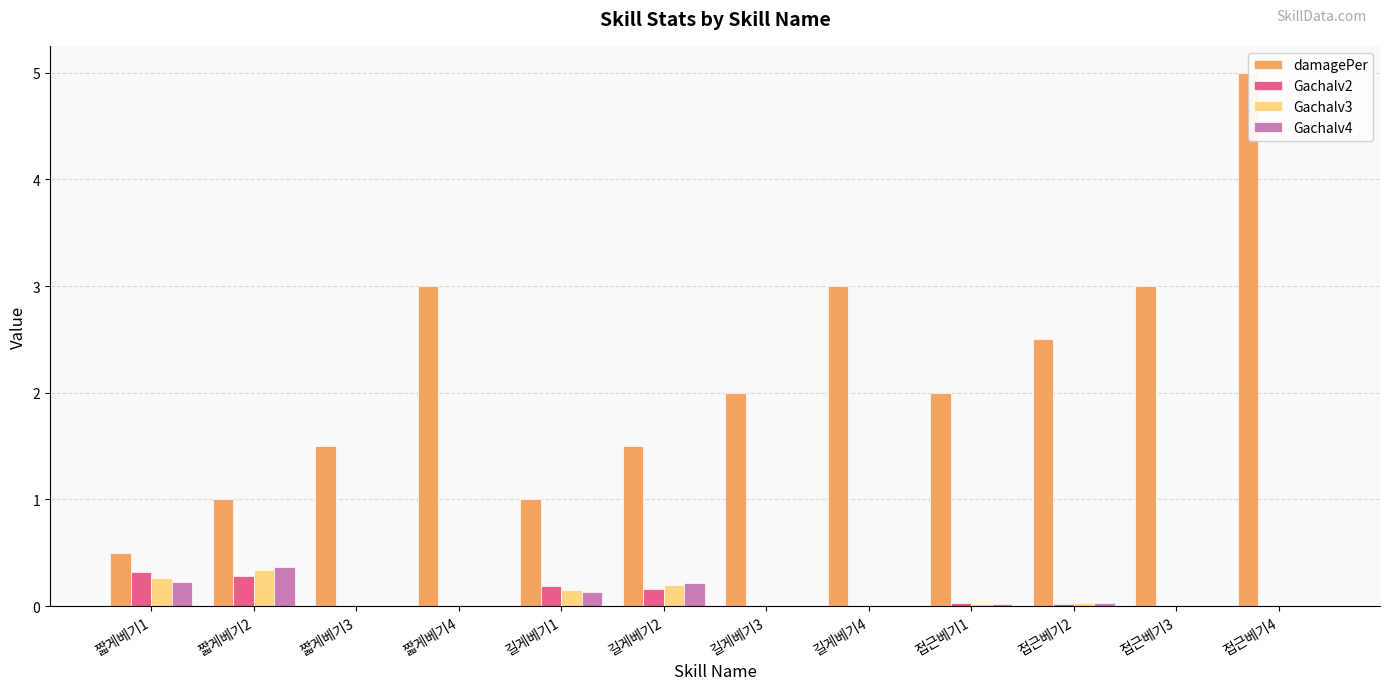

At which category is the sum across all series the highest?

접근베기4